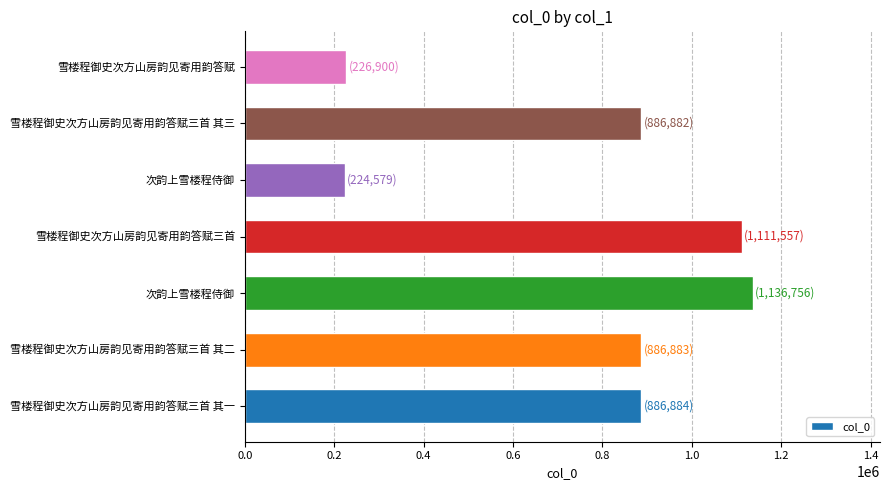

How many bars are there in total?

7